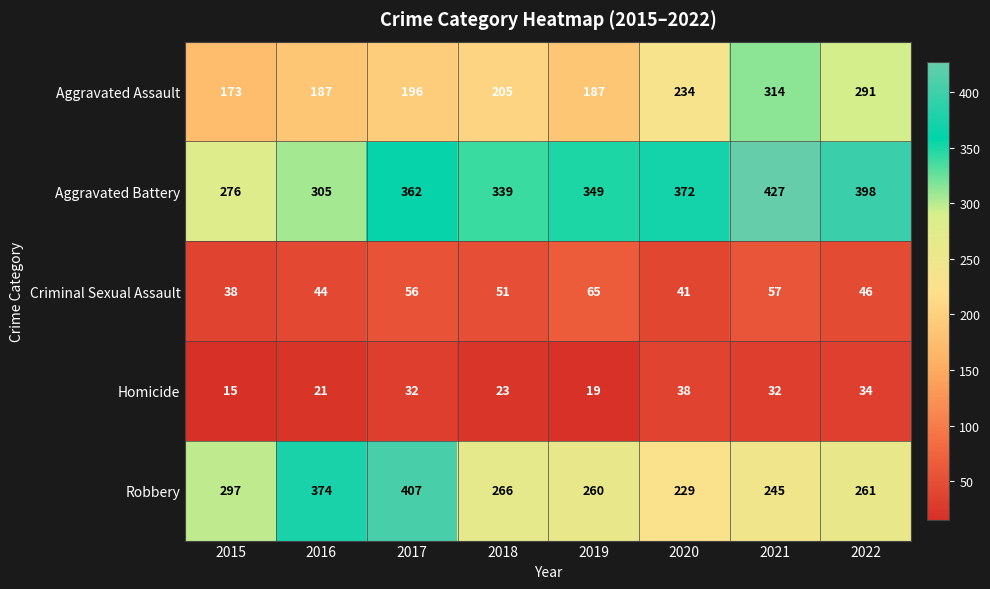

Is it true that Criminal Sexual Assault equals 57 at 2021?

True